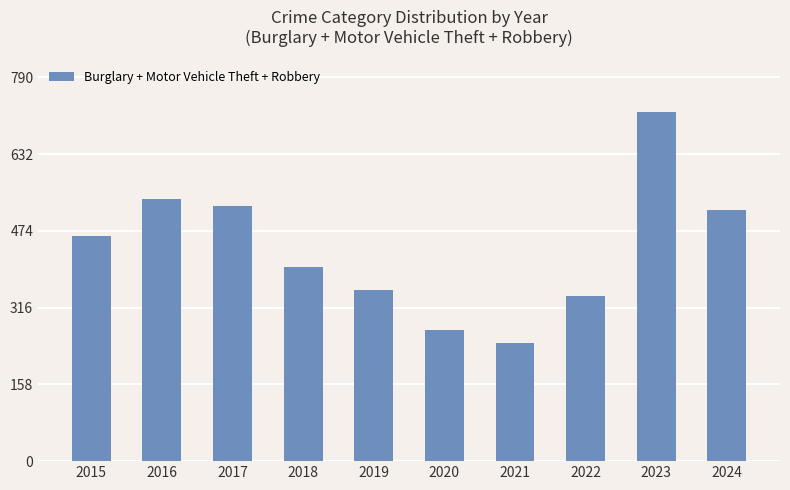

Does the chart contain any negative values?

No